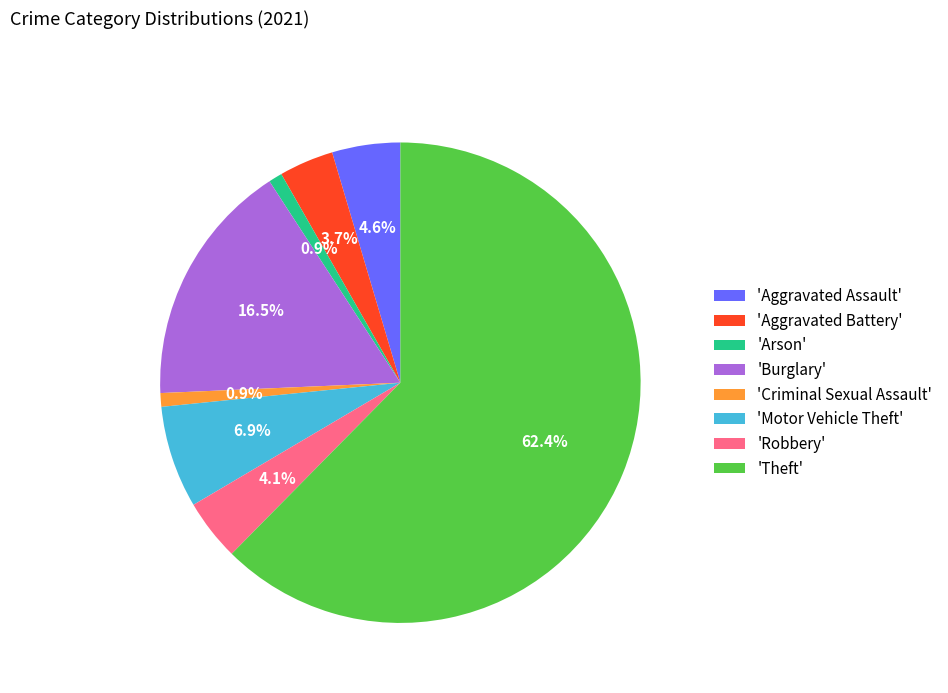

Combined, what portion of the pie is 'Theft' and 'Aggravated Assault'?

67.0%